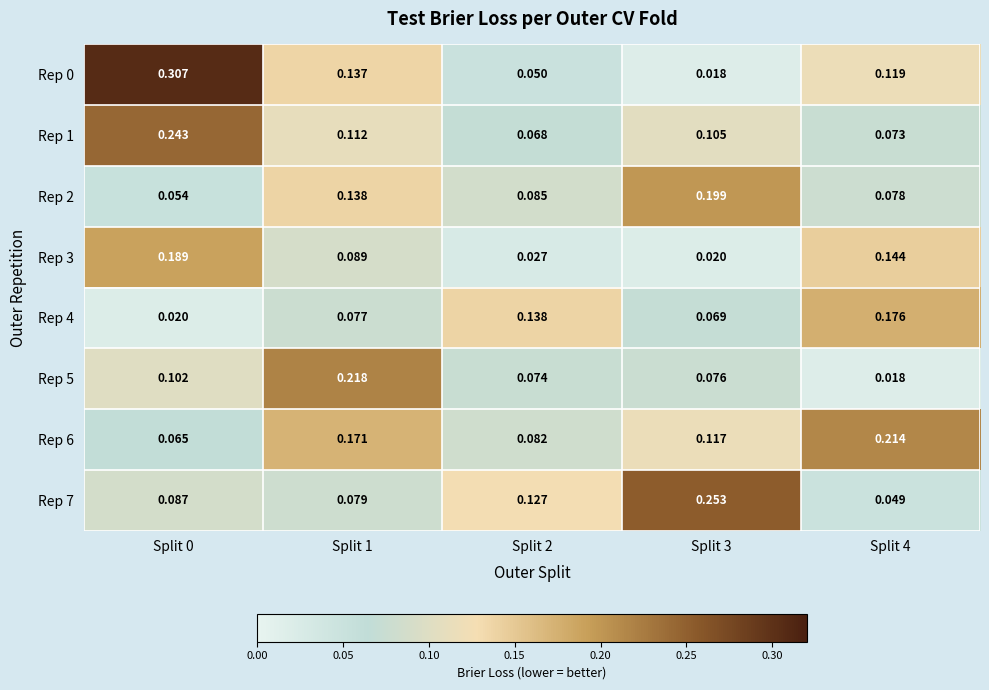

Is the value of Rep 6 at Split 4 greater than the value of Rep 5 at Split 2?

Yes